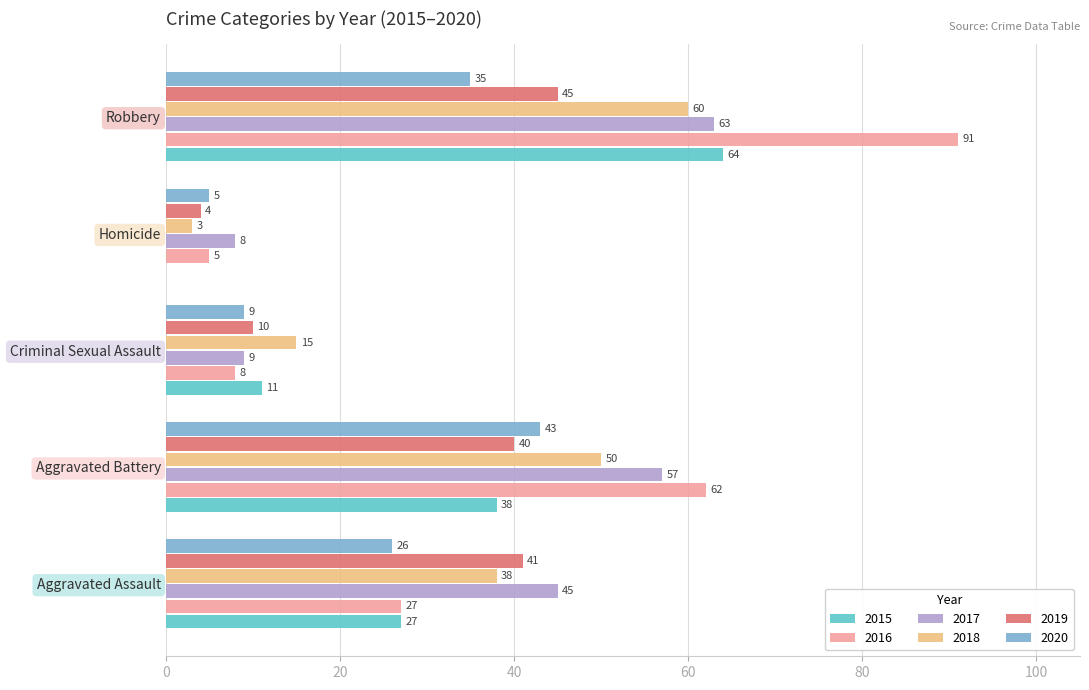

The value of 2020 at Aggravated Assault is 26. True or false?

True